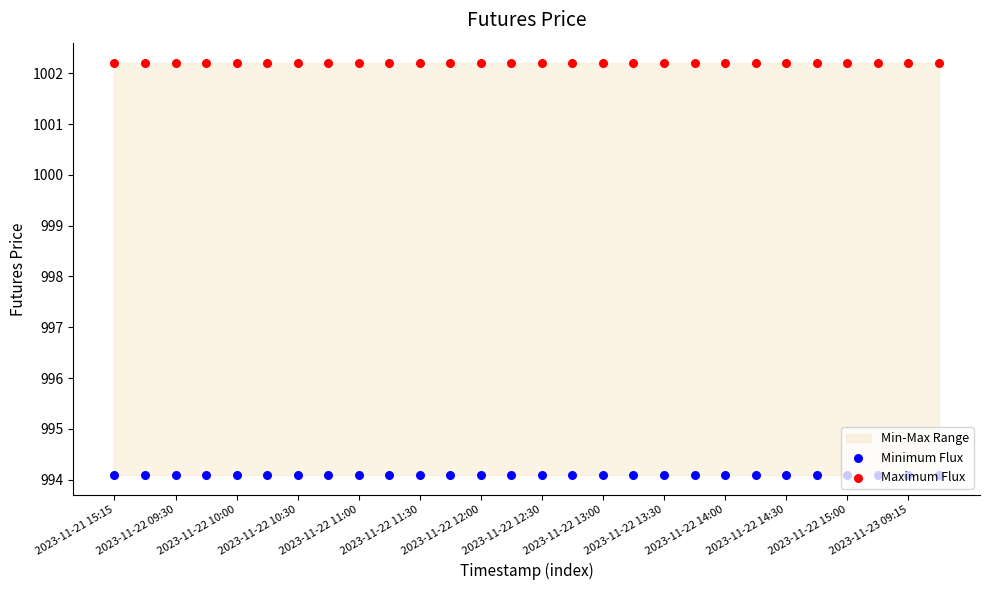

Which series has the largest Y range (max minus min)?

Minimum Flux